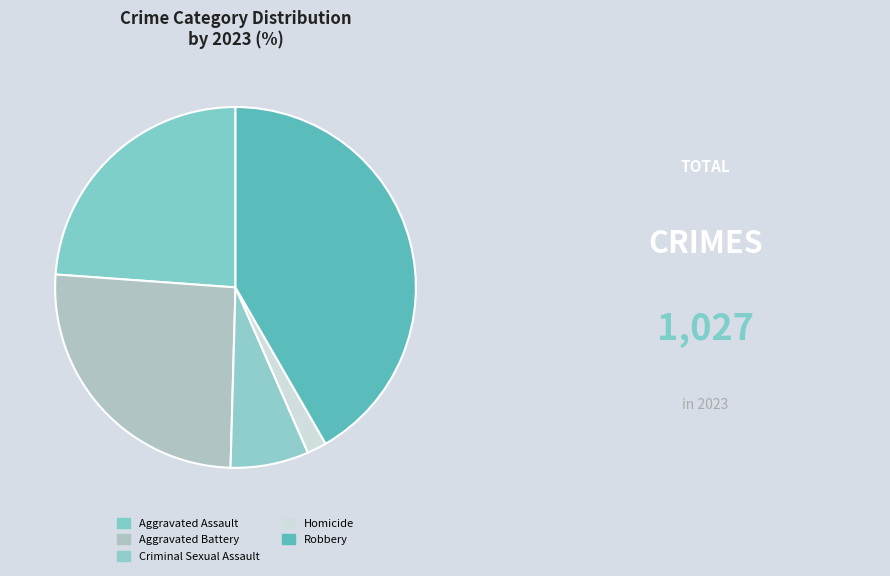

How much of the chart is everything except Aggravated Assault?

76.1%